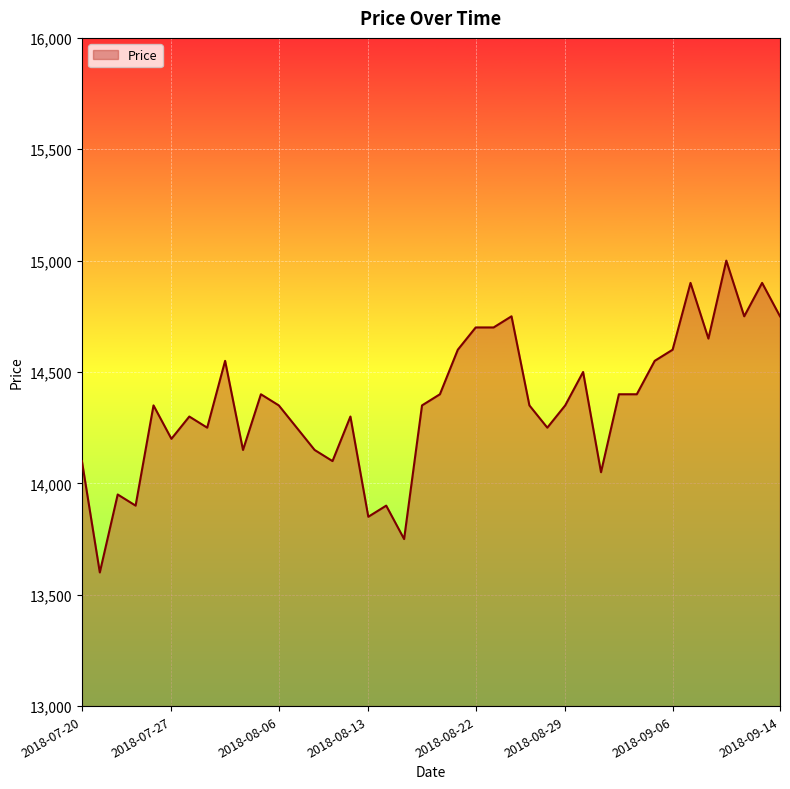

What is the minimum value shown in the chart?

13600